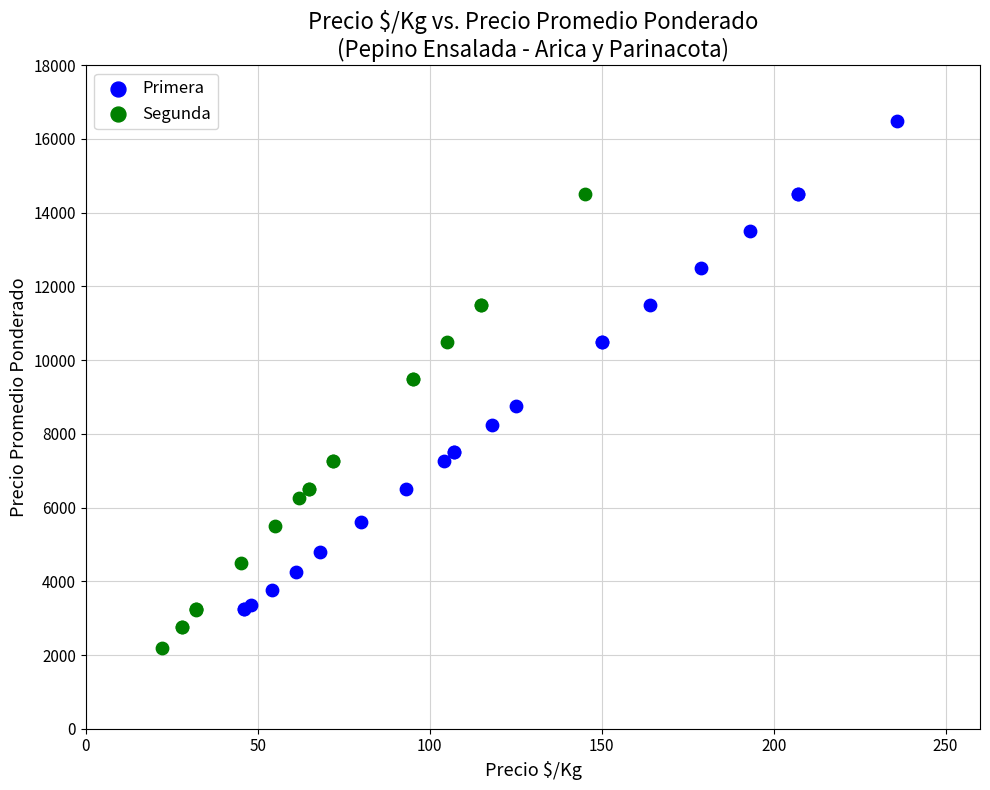

Which series reaches the minimum Y coordinate?

Segunda